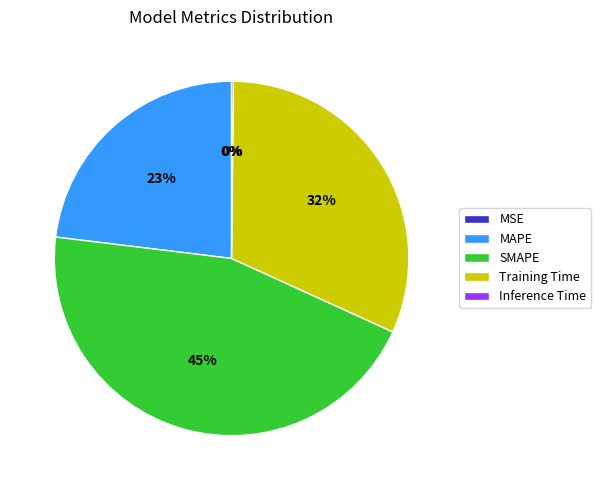

What is the ratio of the value at SMAPE to the value at Training Time?

1.4